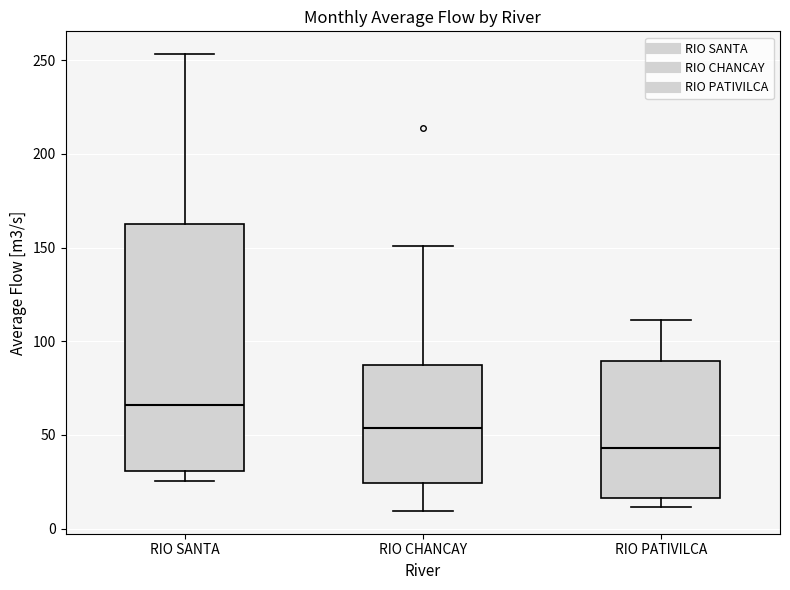

Comparing the boxes themselves (not the whiskers), which one is the tallest?

RIO SANTA